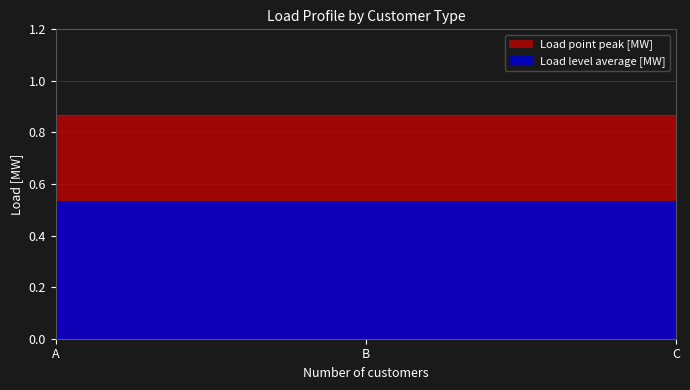

Reading right to left, what are all the values shown in this chart?

Load level average [MW]: 0.5	0.5	0.5
Load point peak [MW]: 0.9	0.9	0.9